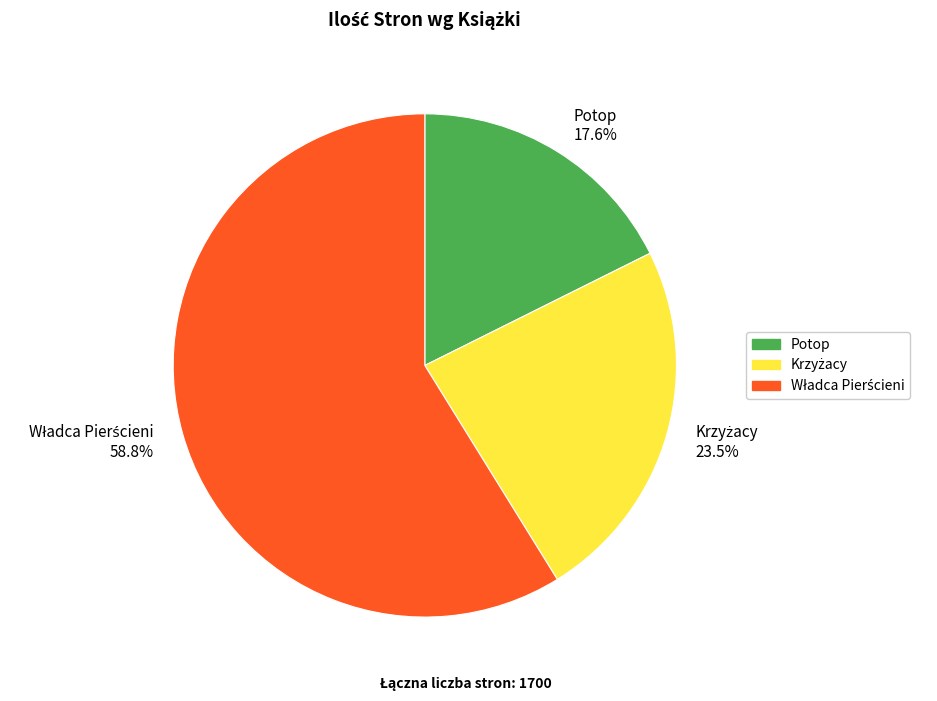

Is there a majority slice in this chart?

Yes